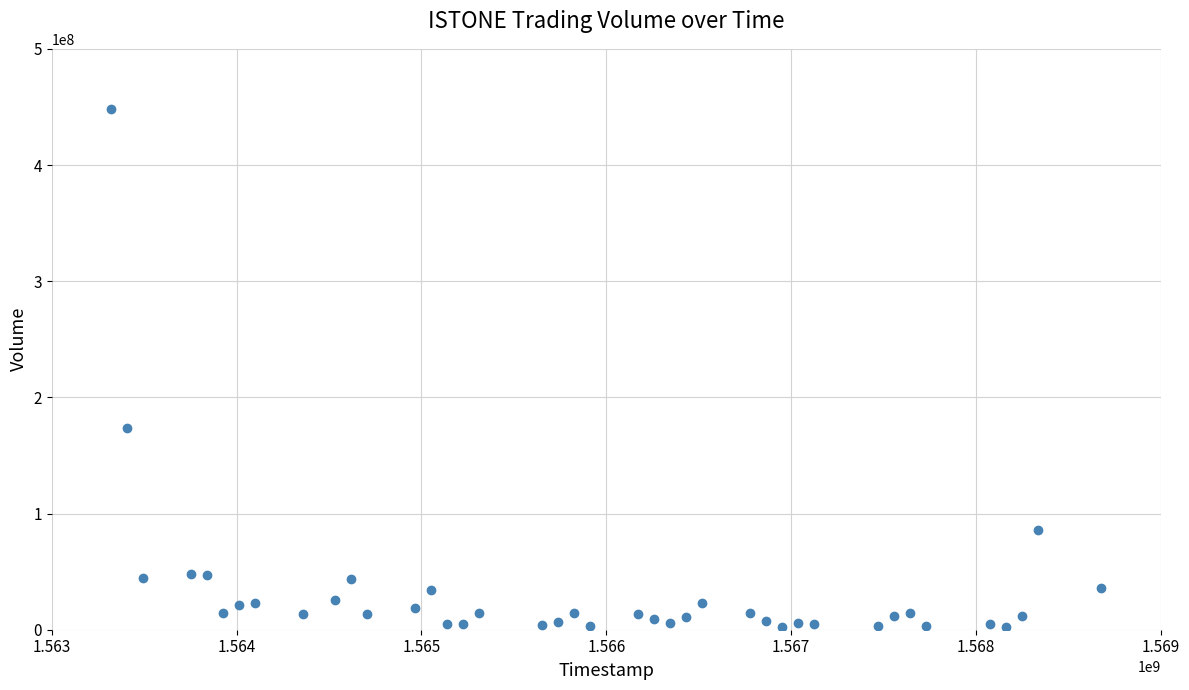

What is the range of Y values (max minus min)?

445302200